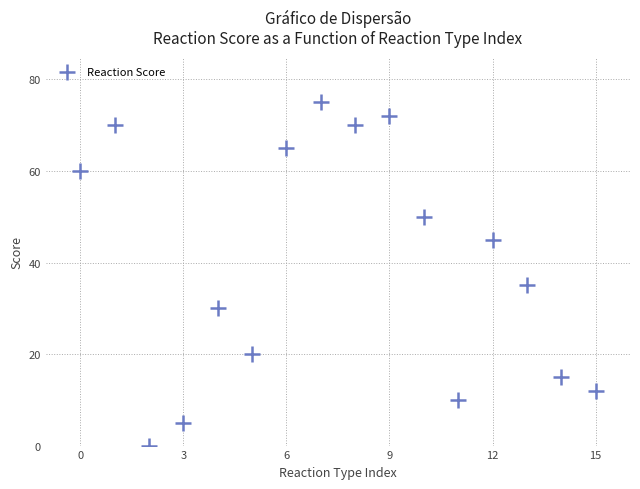

What Y value in the scatter plot is closest to 37?

35